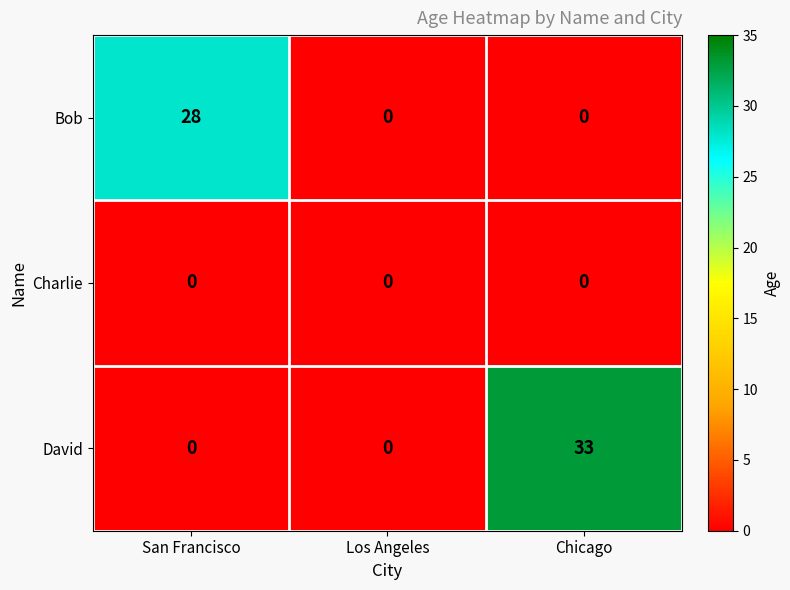

Which category has the highest value in the Bob series?

San Francisco